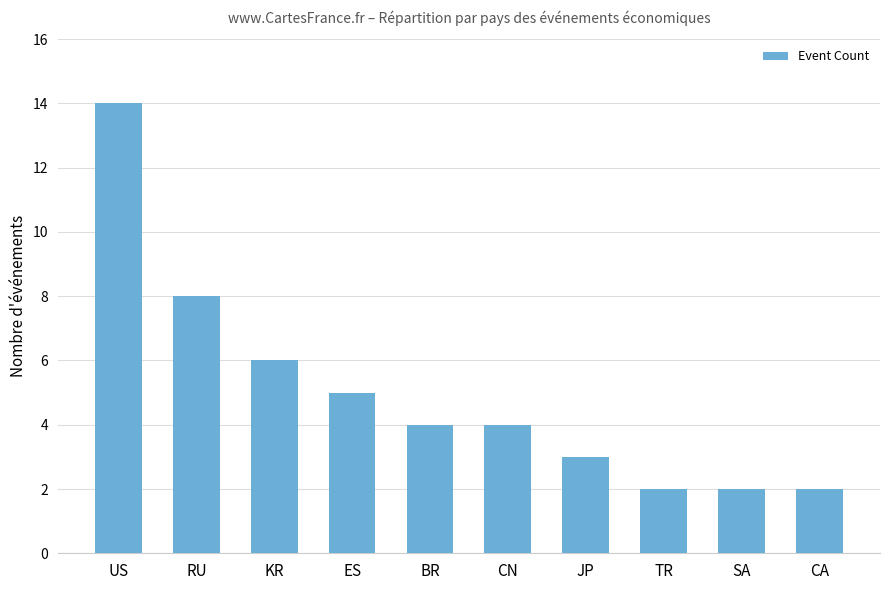

What is the difference between the maximum and minimum values?

12